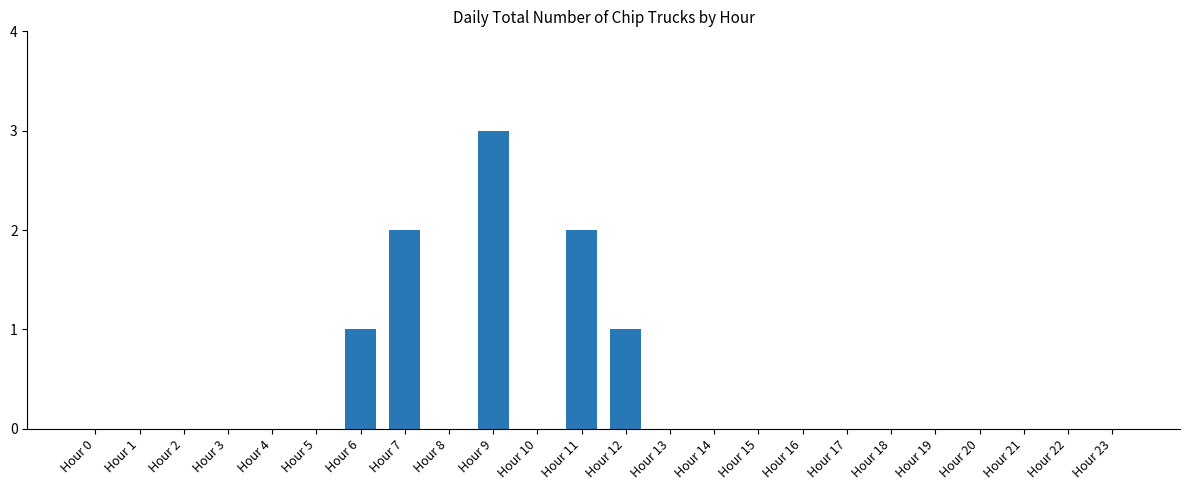

How many distinct data groups are displayed?

1